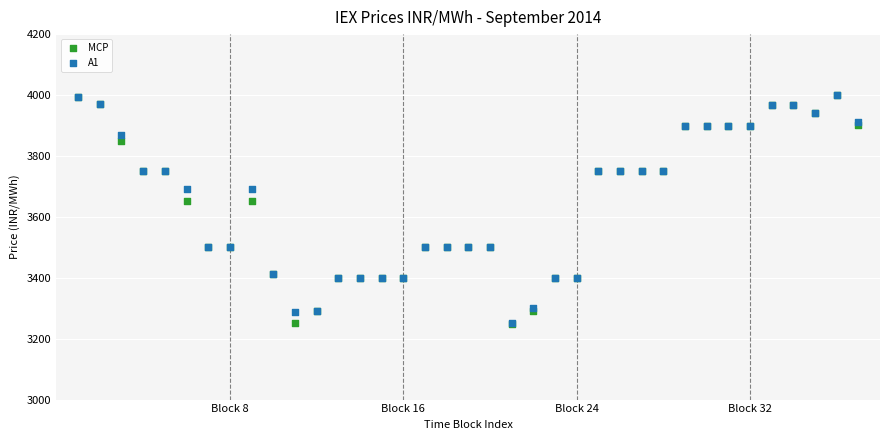

What are all the series names shown in the legend?

MCP, A1